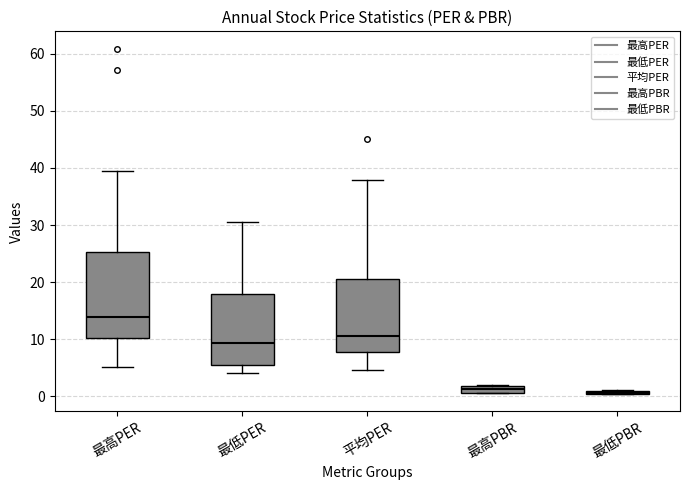

Where is the upper edge of the box for 最高PBR on the y-axis? The values are not printed on the chart, so give them approximately, as read against the axis.

2